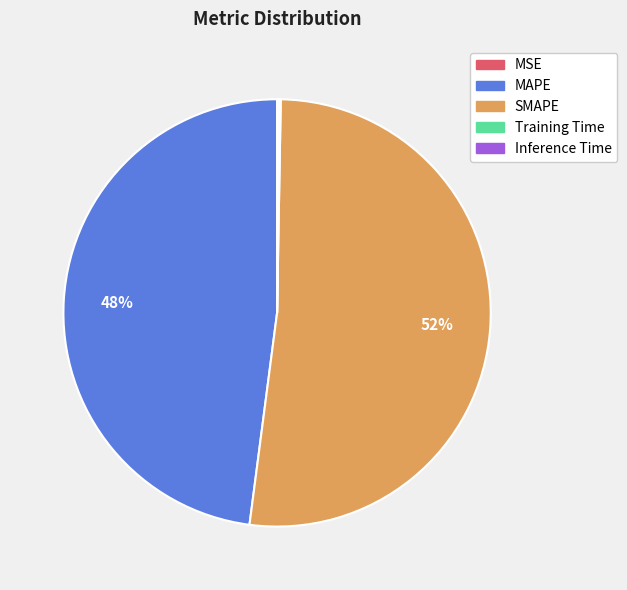

Does SMAPE represent more than half of the total?

Yes